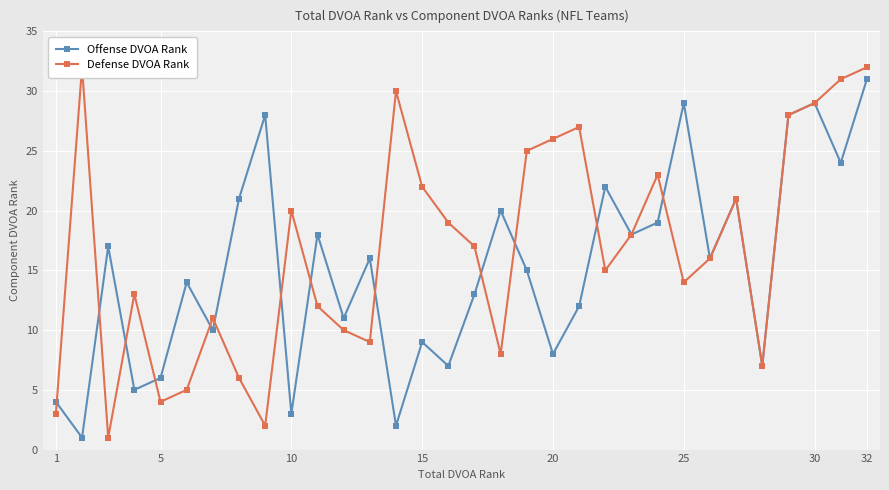

How many values in the Offense DVOA Rank series are below 16?

16